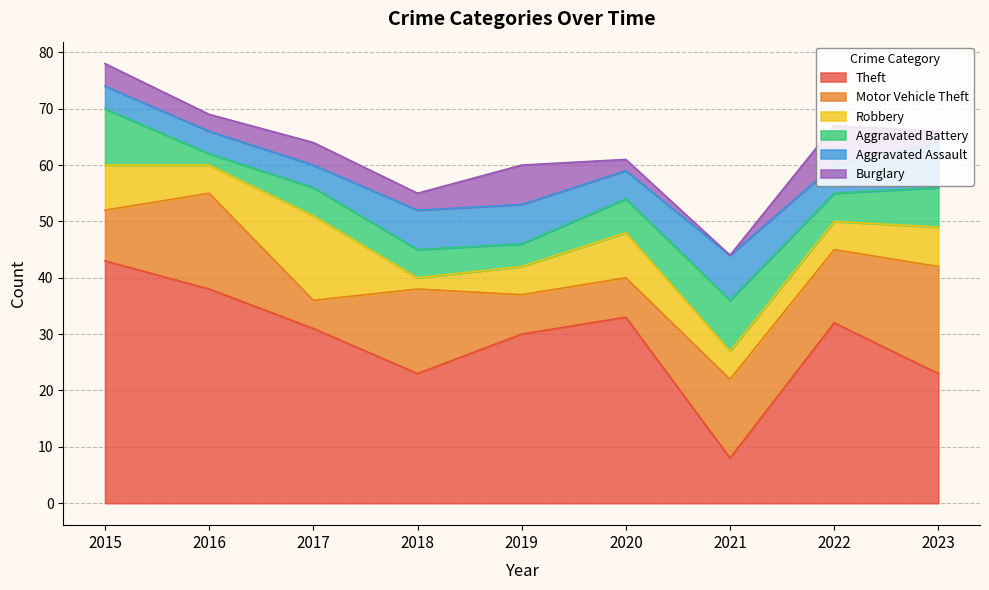

Reading left to right, list all the values displayed in this chart.

Theft: 2015=43	2016=38	2017=31	2018=23	2019=30	2020=33	2021=8	2022=32	2023=23
Motor Vehicle Theft: 2015=9	2016=17	2017=5	2018=15	2019=7	2020=7	2021=14	2022=13	2023=19
Robbery: 2015=8	2016=5	2017=15	2018=2	2019=5	2020=8	2021=5	2022=5	2023=7
Aggravated Battery: 2015=10	2016=2	2017=5	2018=5	2019=4	2020=6	2021=9	2022=5	2023=7
Aggravated Assault: 2015=4	2016=4	2017=4	2018=7	2019=7	2020=5	2021=8	2022=5	2023=8
Burglary: 2015=4	2016=3	2017=4	2018=3	2019=7	2020=2	2021=0	2022=7	2023=2